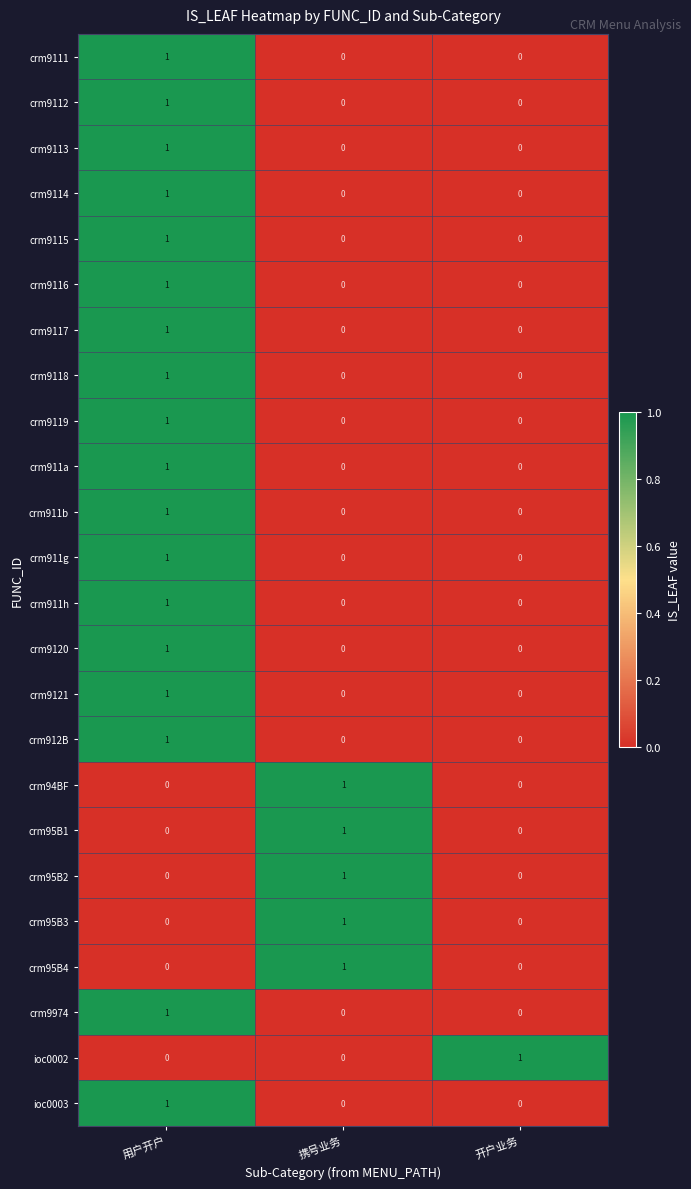

At which label does crm9118 reach its peak?

用户开户